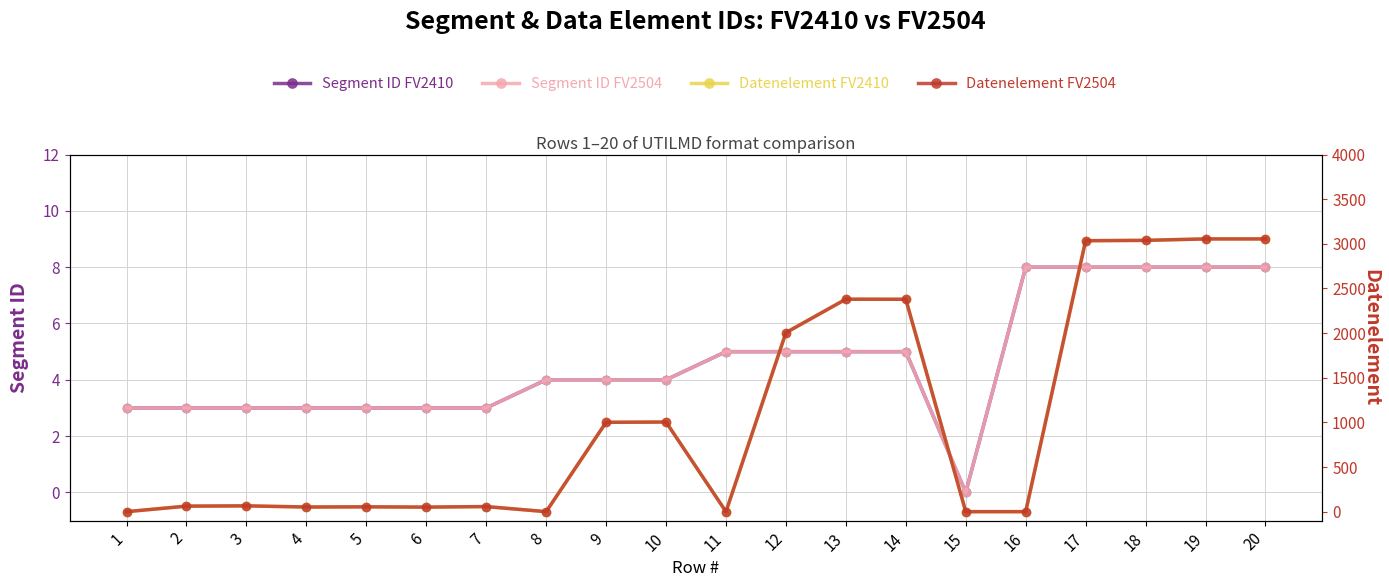

At which label does Segment ID FV2410 reach its minimum?

15